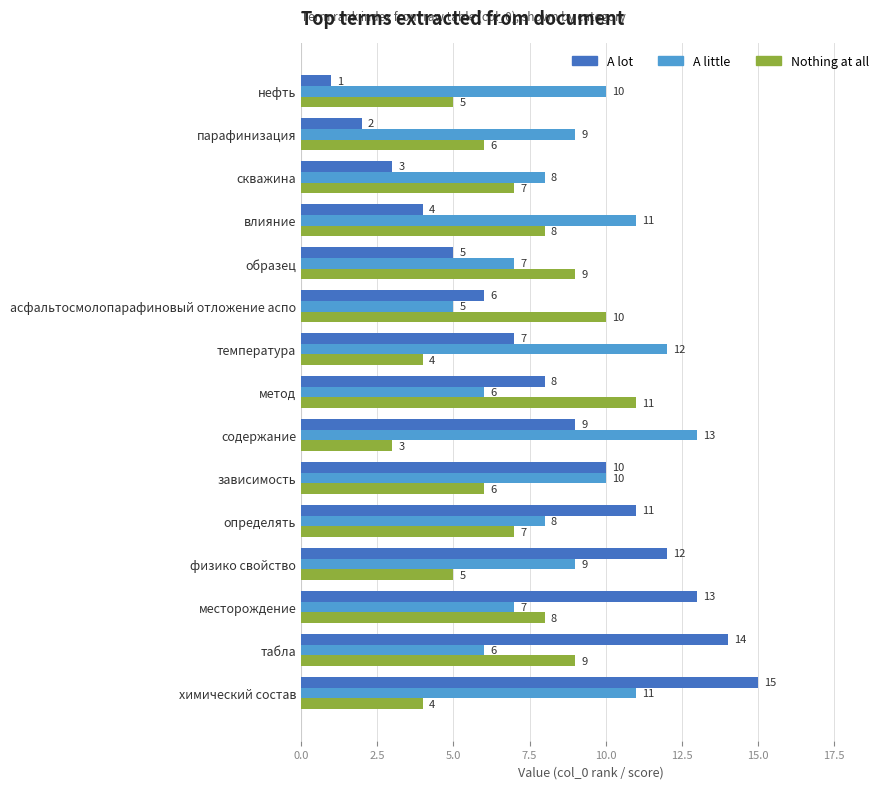

What is the difference between the Nothing at all values at температура and месторождение?

4